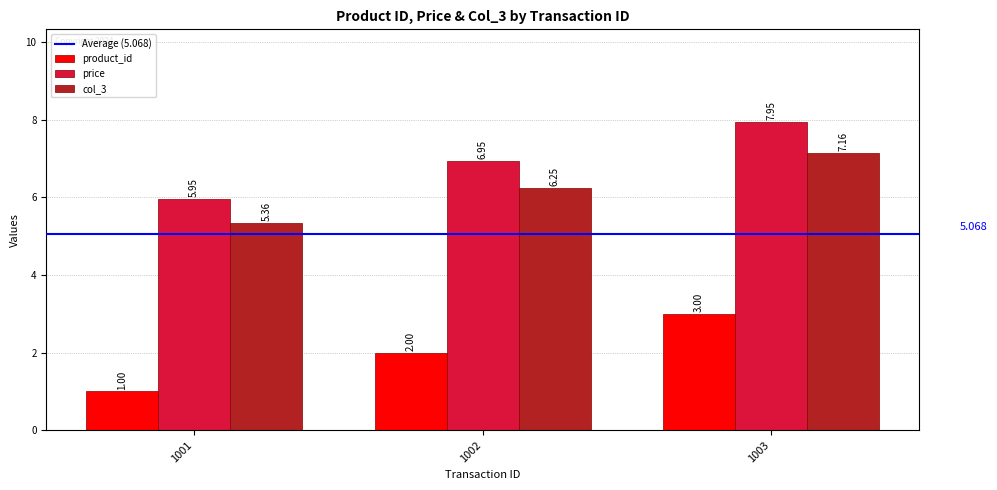

Is the value of price at 1001 greater than the value of product_id at 1001?

Yes